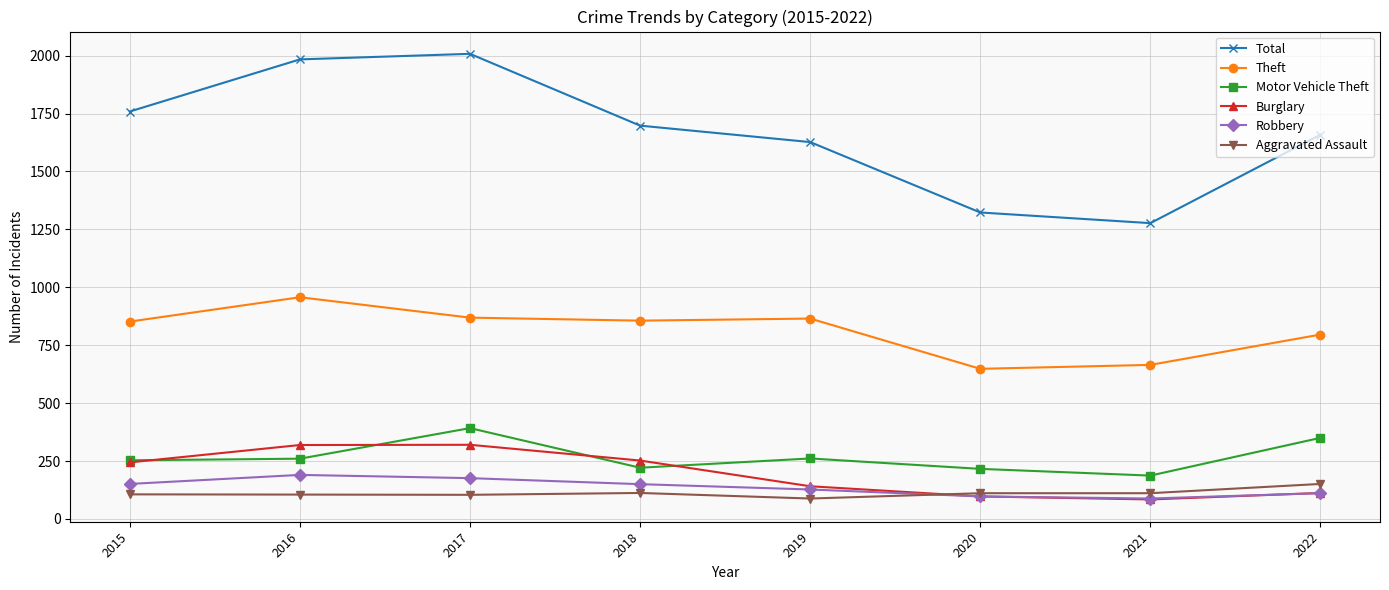

Which series has the largest total across all categories?

Total